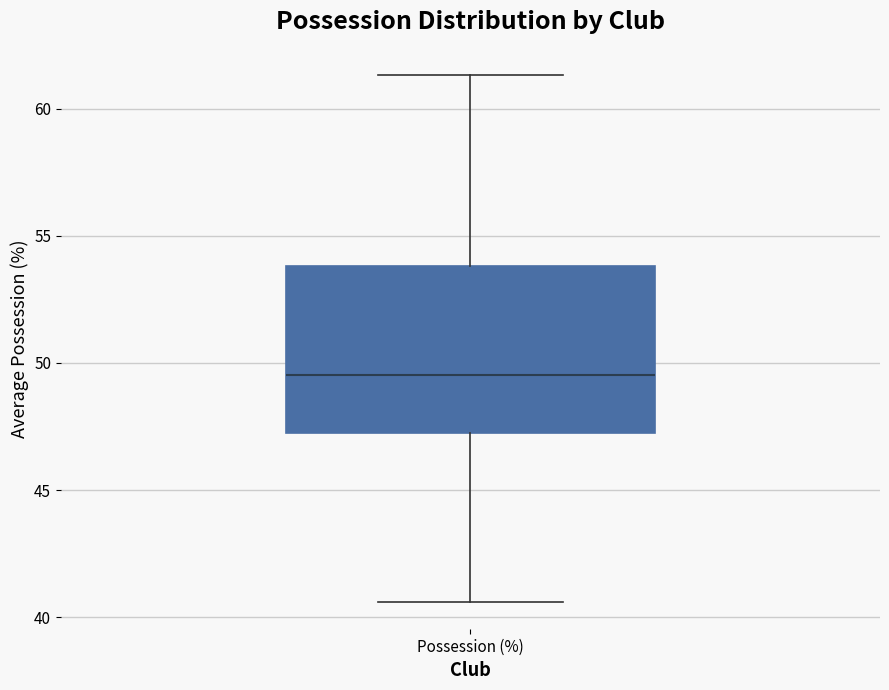

Transcribe this box plot: give where the median line is, the range the box spans, and where the two whiskers end, as read against the y-axis. The values are not printed on the chart, so give them approximately, as read against the axis.

median 49.5, box 47.5 to 54.0, whiskers 40.5 to 61.5